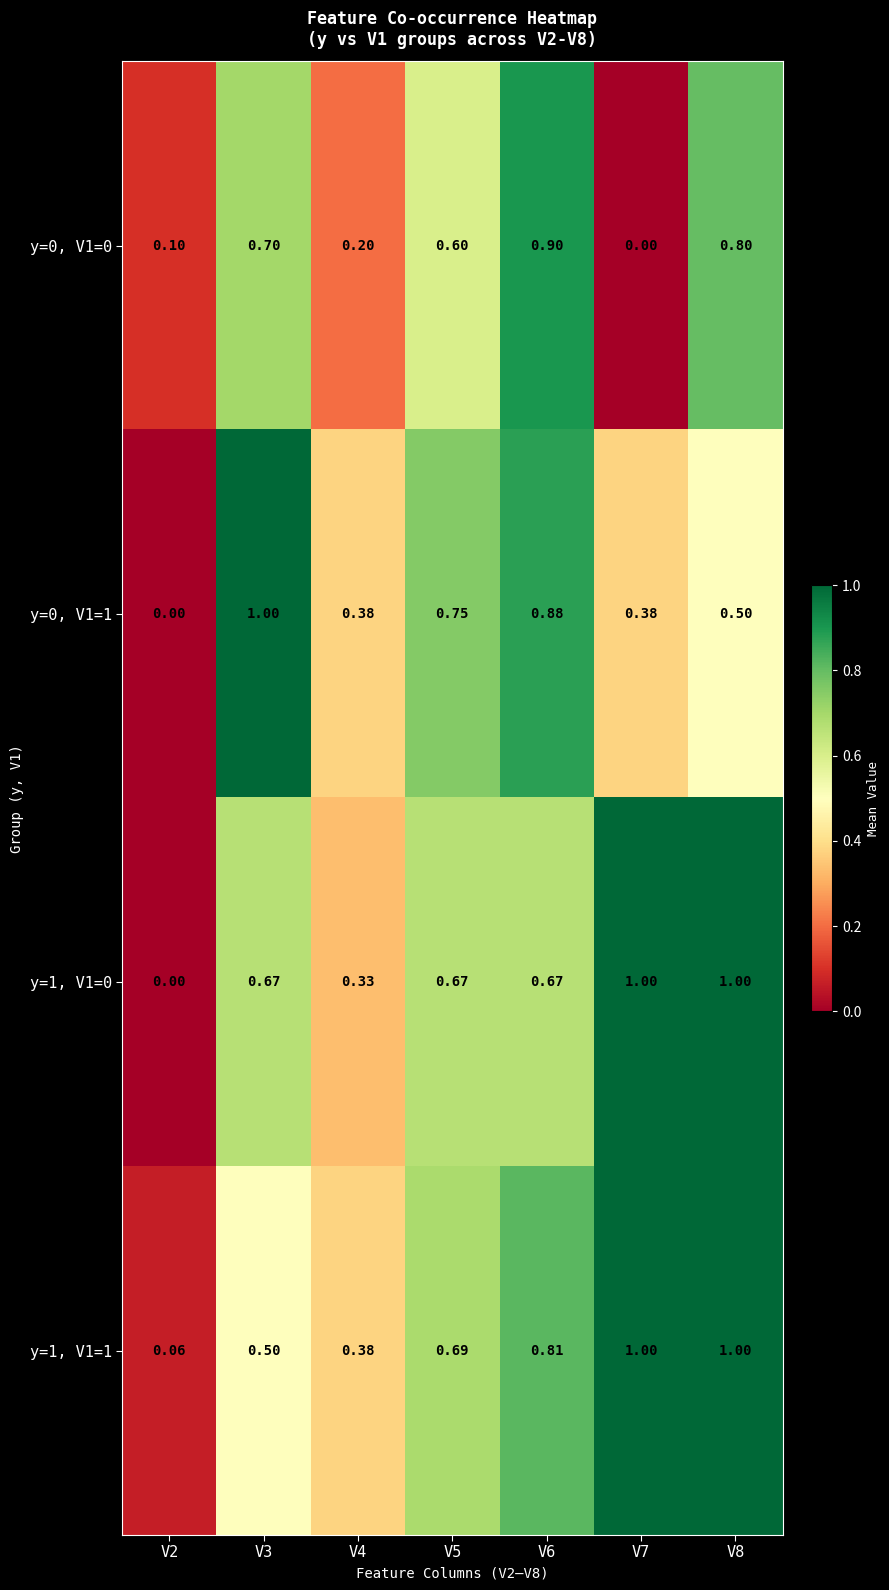

Rank the series at V5 from lowest to highest value.

y=0, V1=0, y=1, V1=0, y=1, V1=1, y=0, V1=1